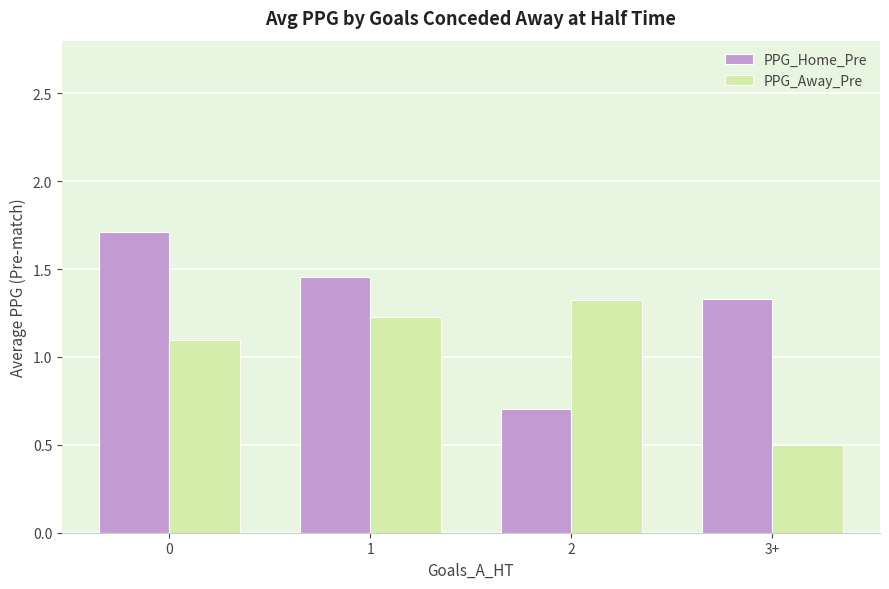

Are the bars horizontal?

No